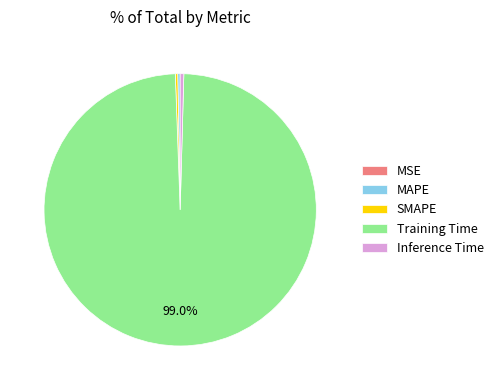

True or false: SMAPE accounts for 6% of the total.

False